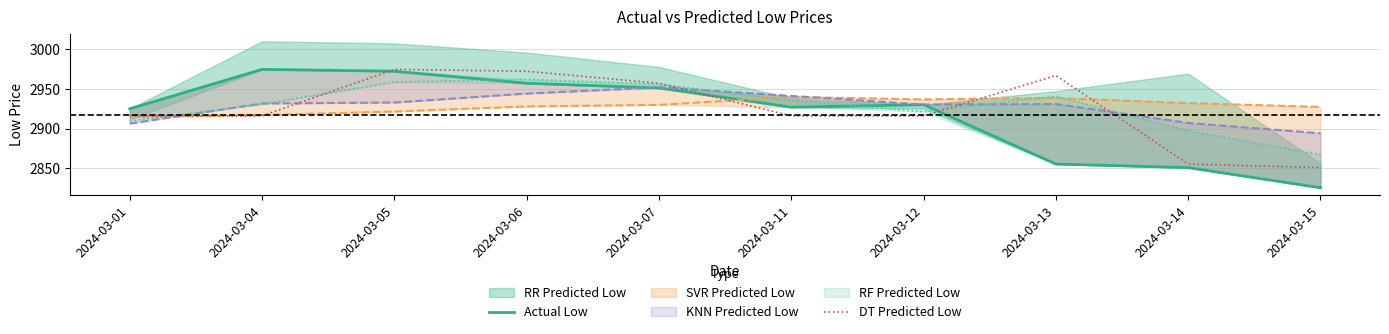

In Actual Low, how many points are lower than both neighbors (excluding endpoints)?

1